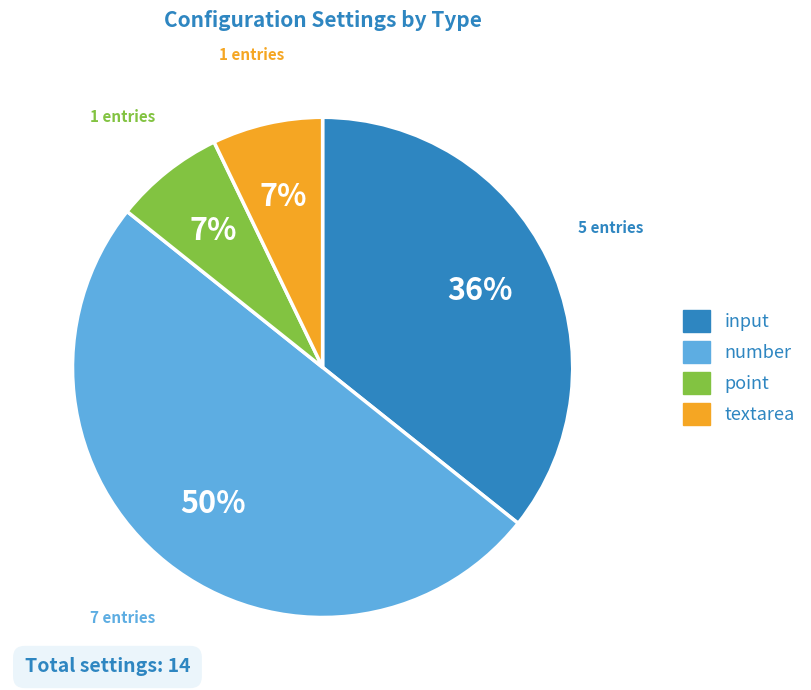

To the nearest percent, what is the difference between the point and number slice percentages?

43%